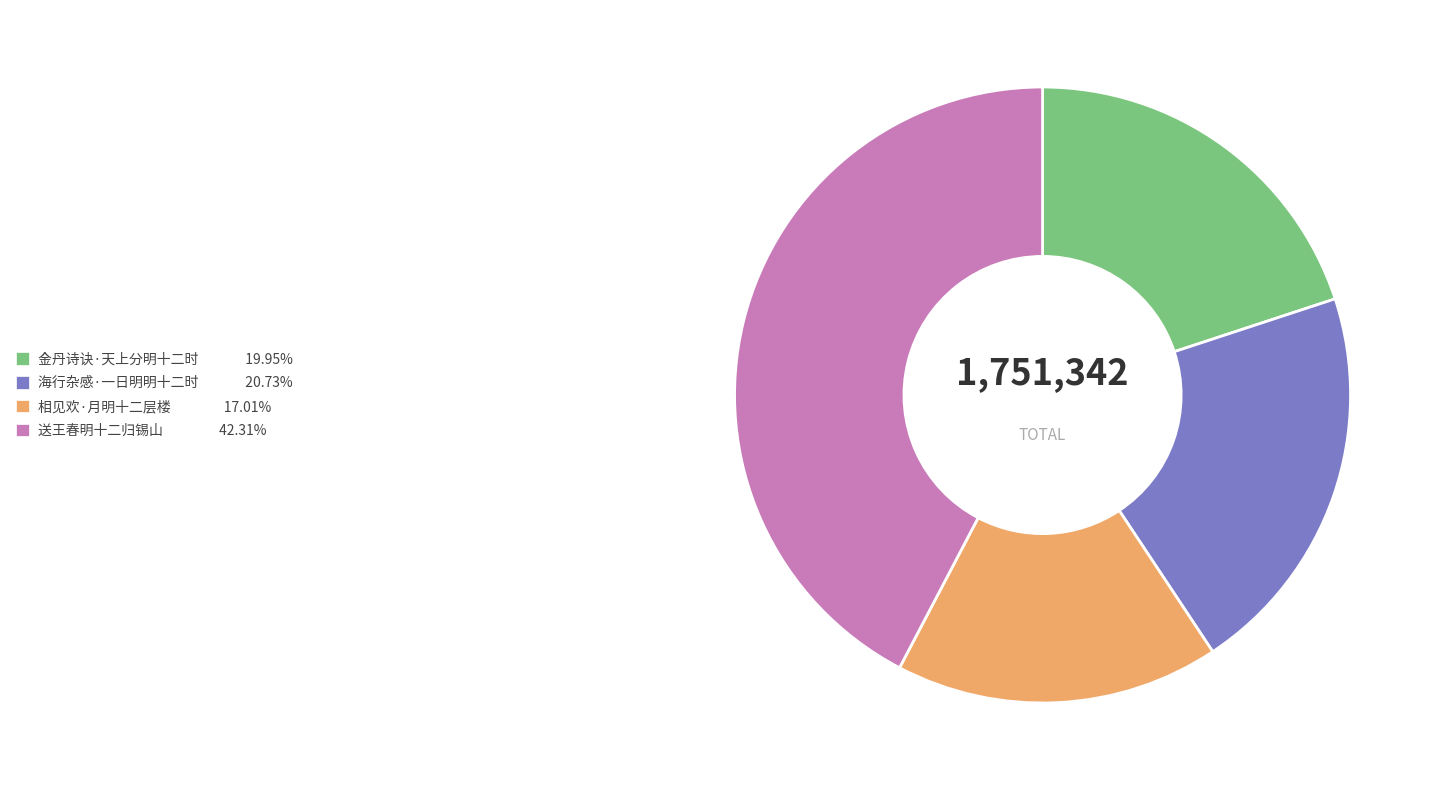

Combined, do 相见欢·月明十二层楼 17.01% and 海行杂感·一日明明十二时 20.73% account for over 50%?

No